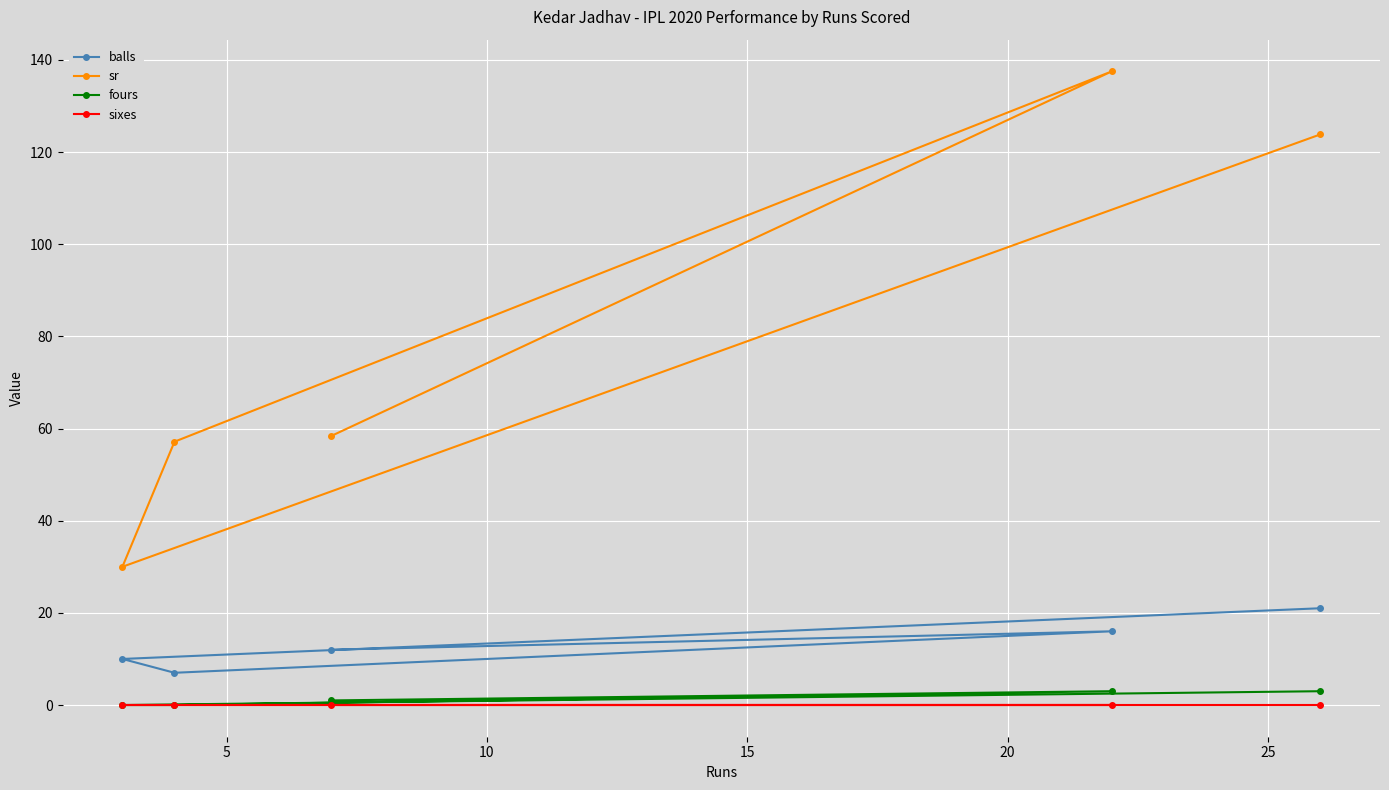

What are all the series names shown in the legend?

balls, sr, fours, sixes